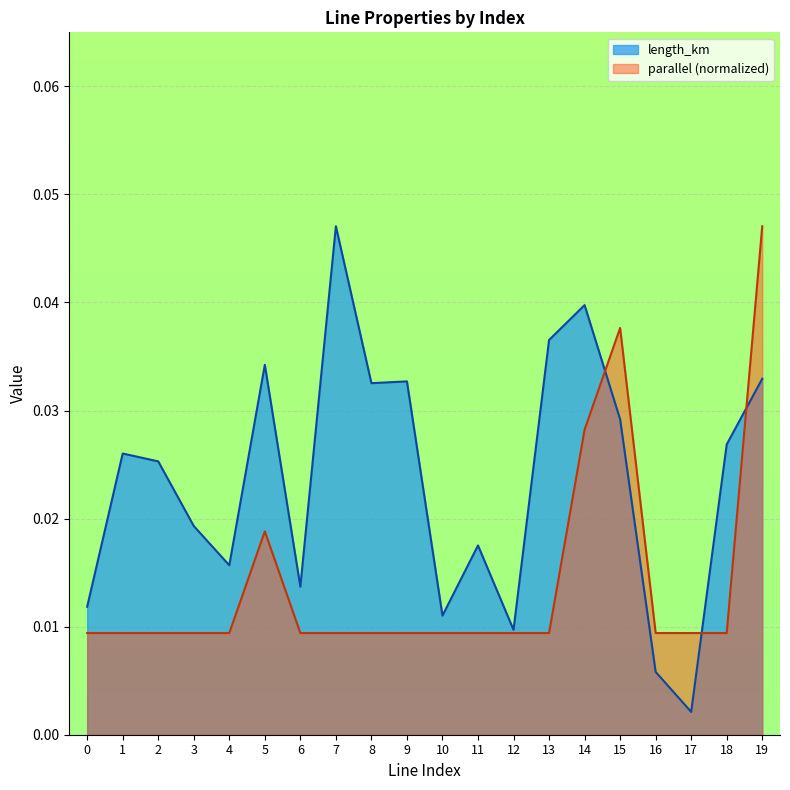

At which category does parallel reach its first local peak?

5